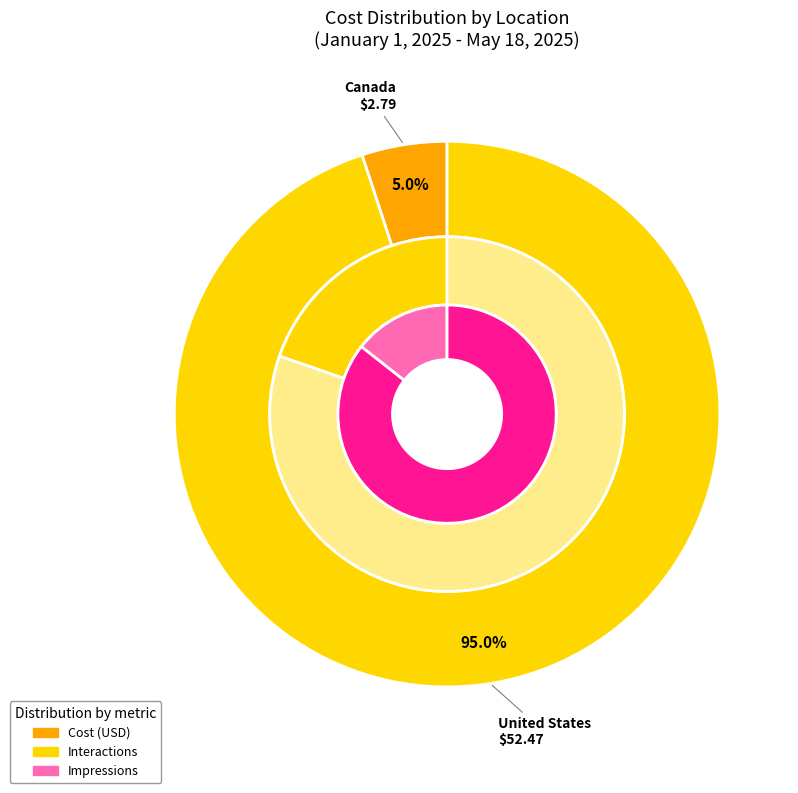

How much of the chart is everything except Canada?

95.0%